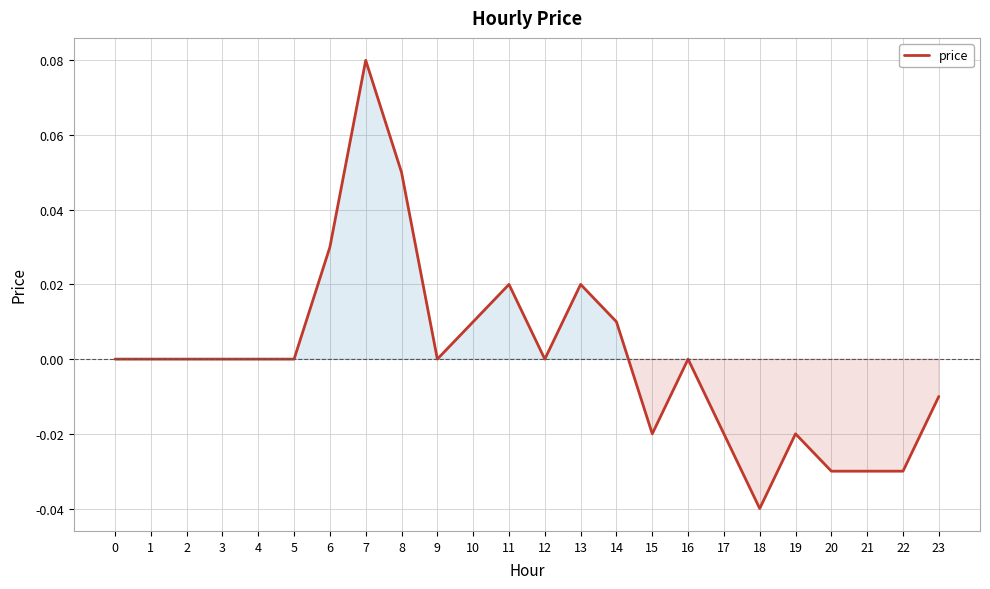

Which label corresponds to the largest value in the chart?

7